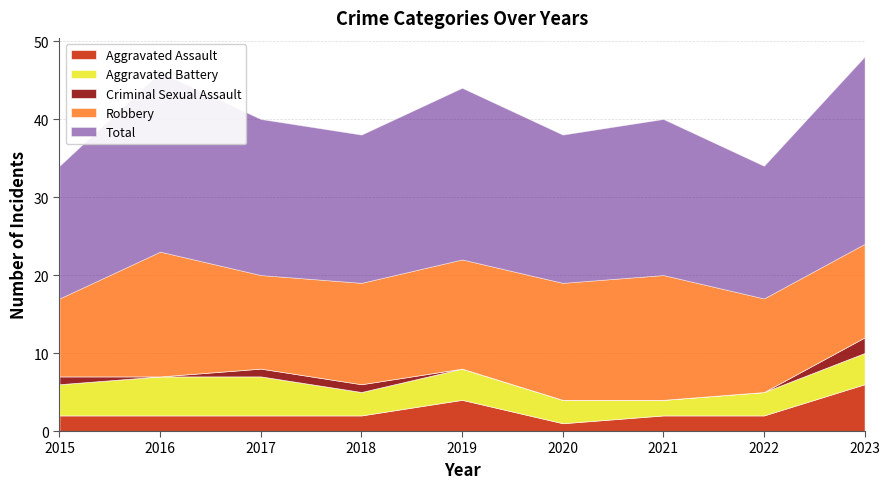

What are all the series names shown in the legend?

Aggravated Assault, Aggravated Battery, Criminal Sexual Assault, Robbery, Total